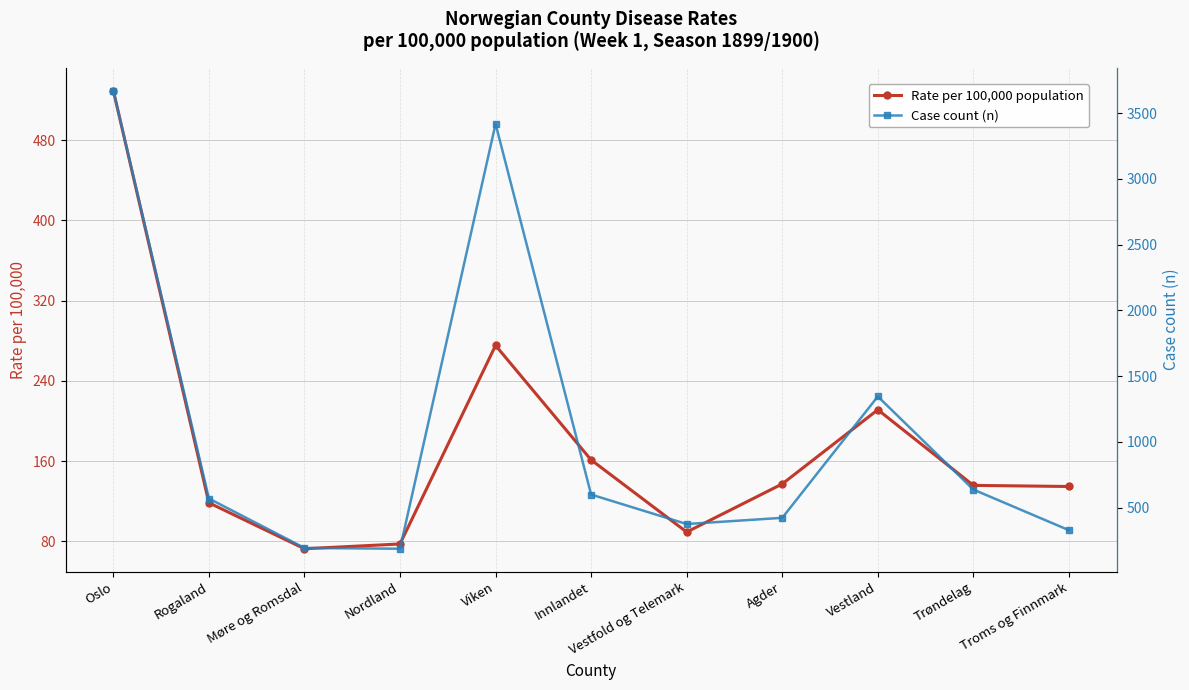

What is the label of the 11th point from the right?

Oslo